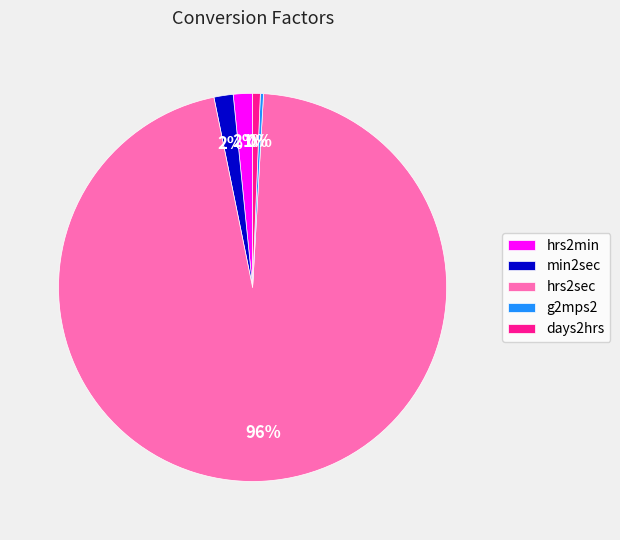

Do hrs2min and days2hrs together represent more than half of the pie?

No